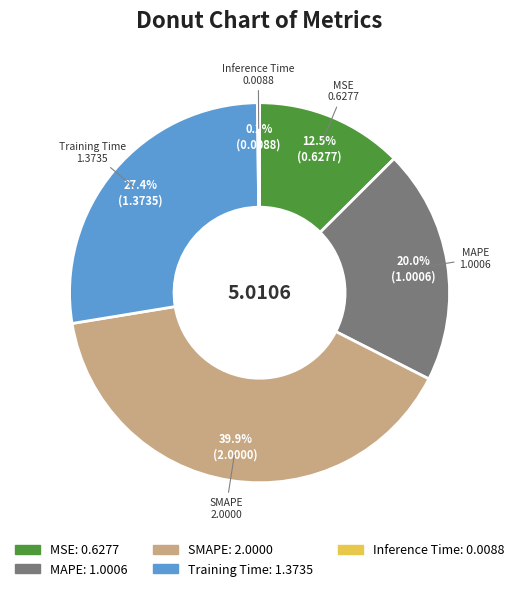

Which category has the biggest portion of the pie?

SMAPE